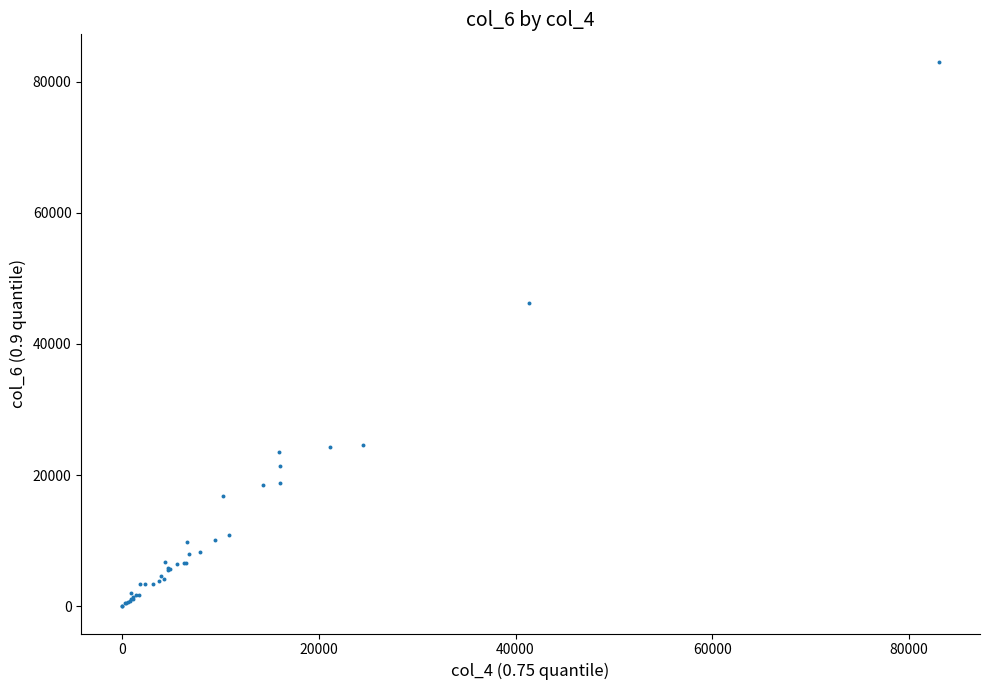

What Y value in the scatter plot is closest to 41536?

46213.0